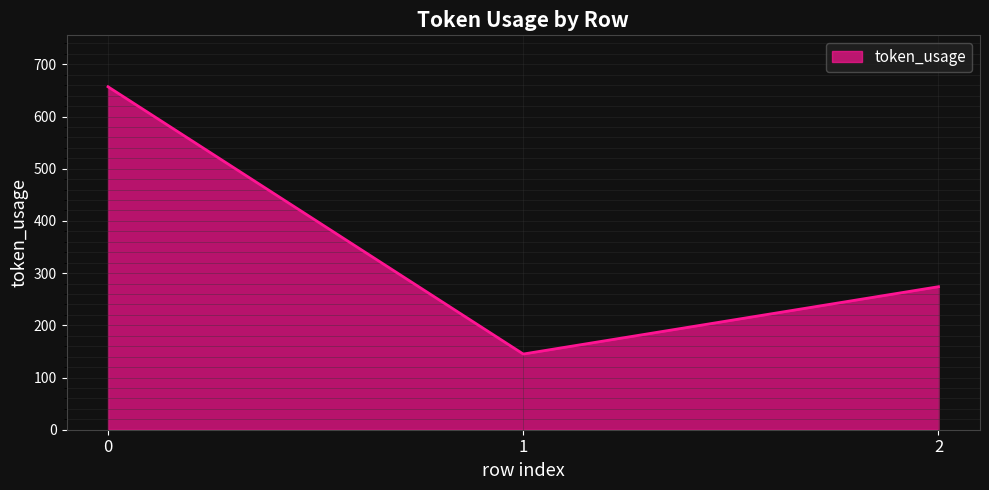

What is the difference between the maximum and second lowest values?

383